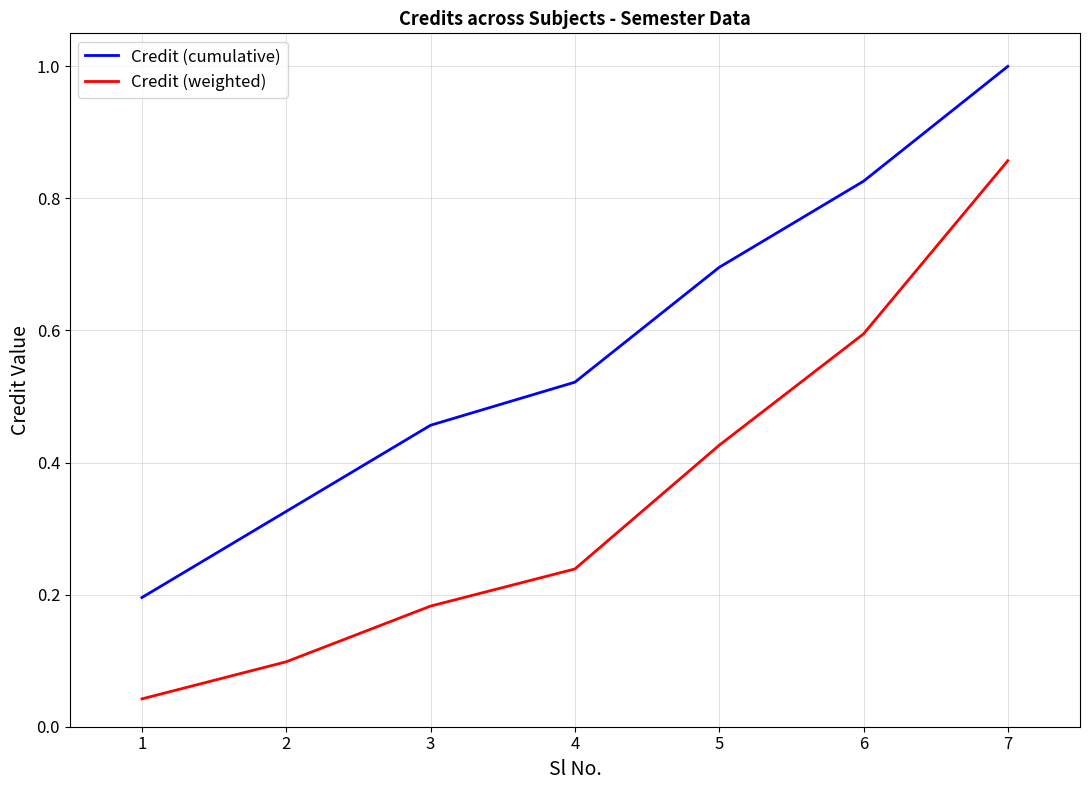

Does the chart display data point markers on the line(s)?

No